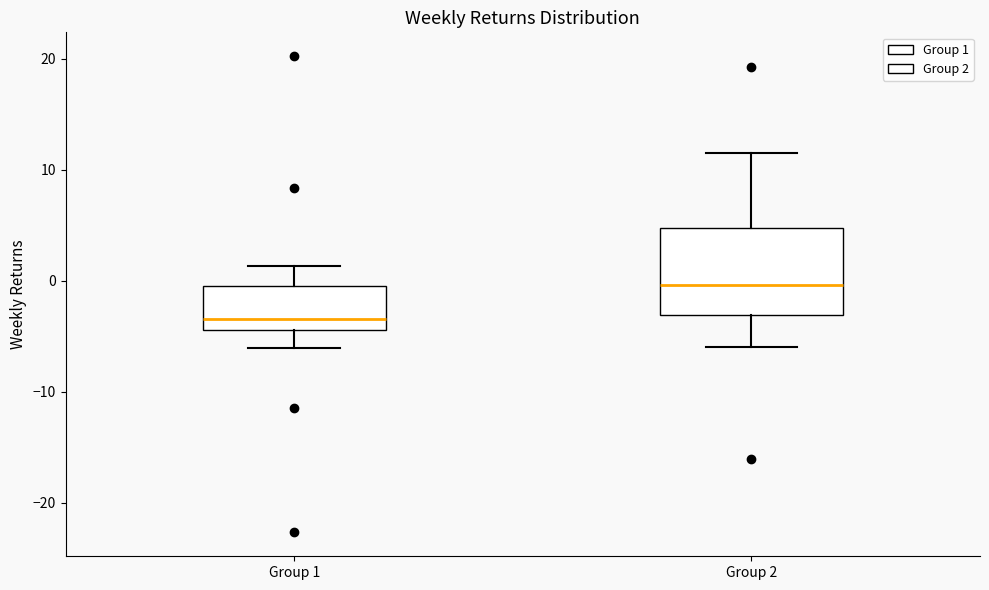

Where is the upper edge of the box for Group 1 on the y-axis? The values are not printed on the chart, so give them approximately, as read against the axis.

-1